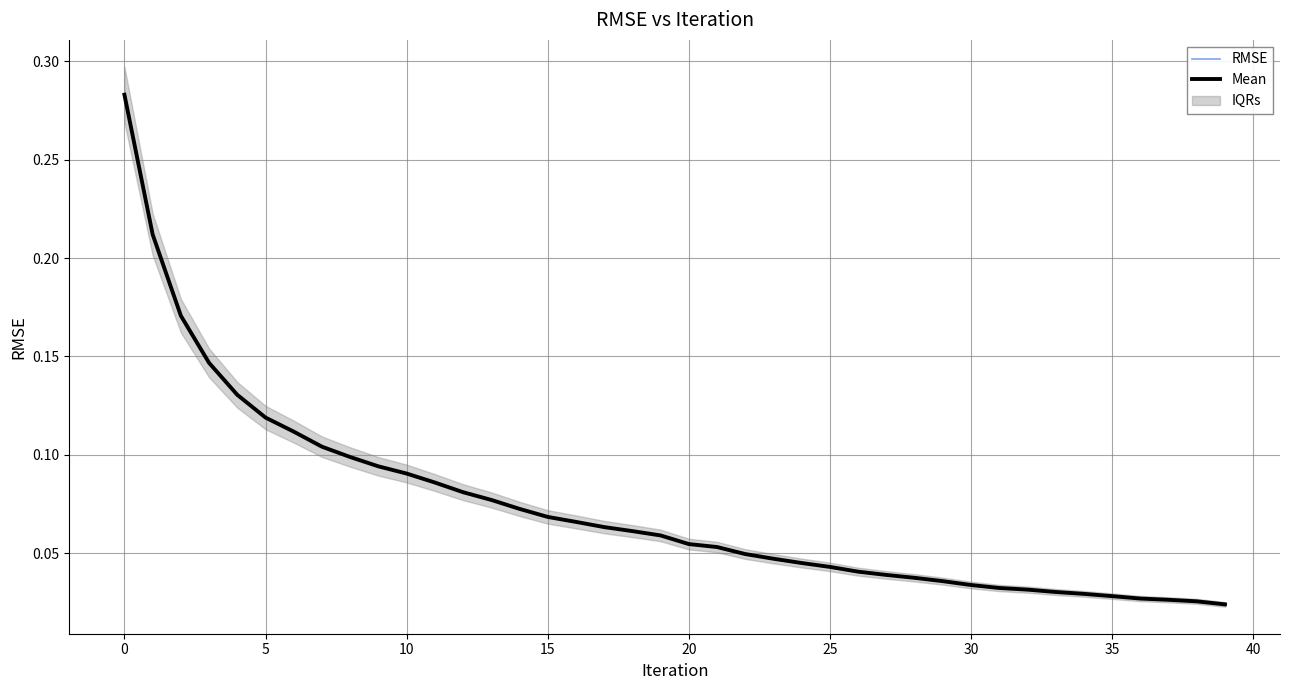

What is the average value of the Mean series?

0.1